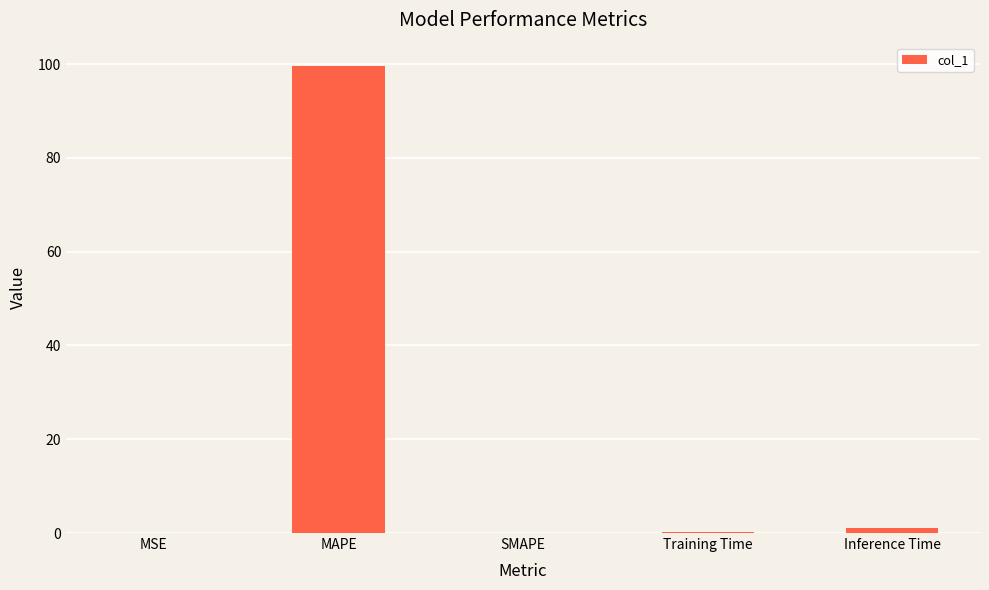

The chart shows a value of 0.0 at SMAPE. True or false?

True